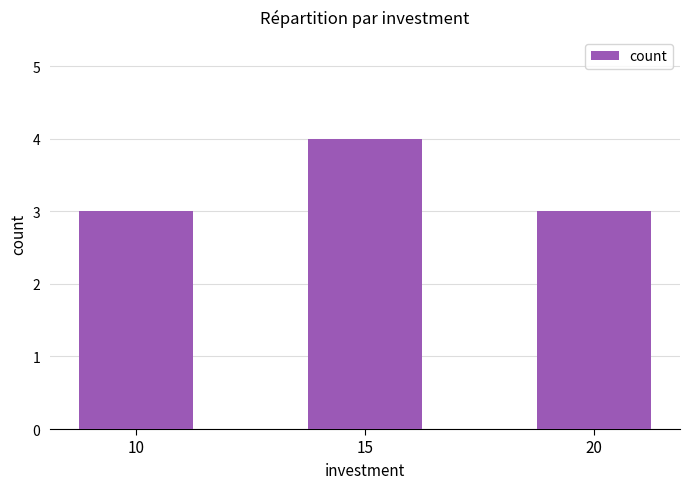

Which has a higher value, 10 or 15?

15